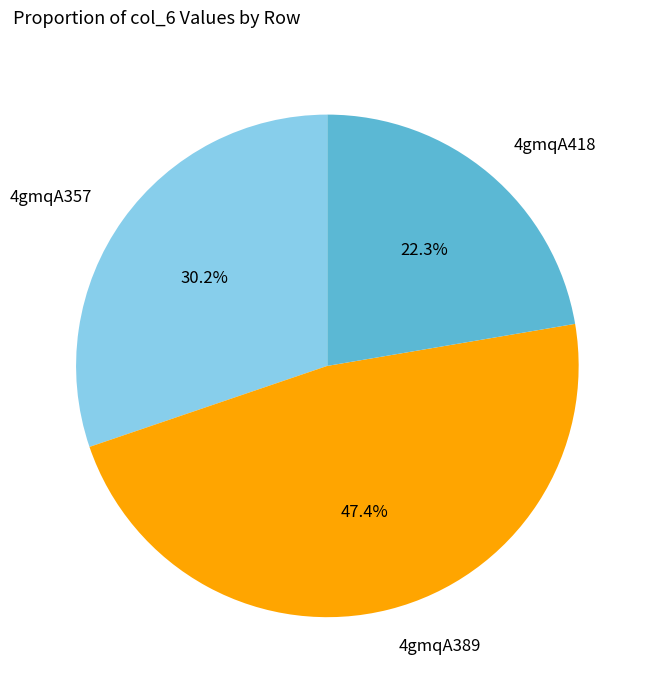

Which category has the biggest portion of the pie?

4gmqA389